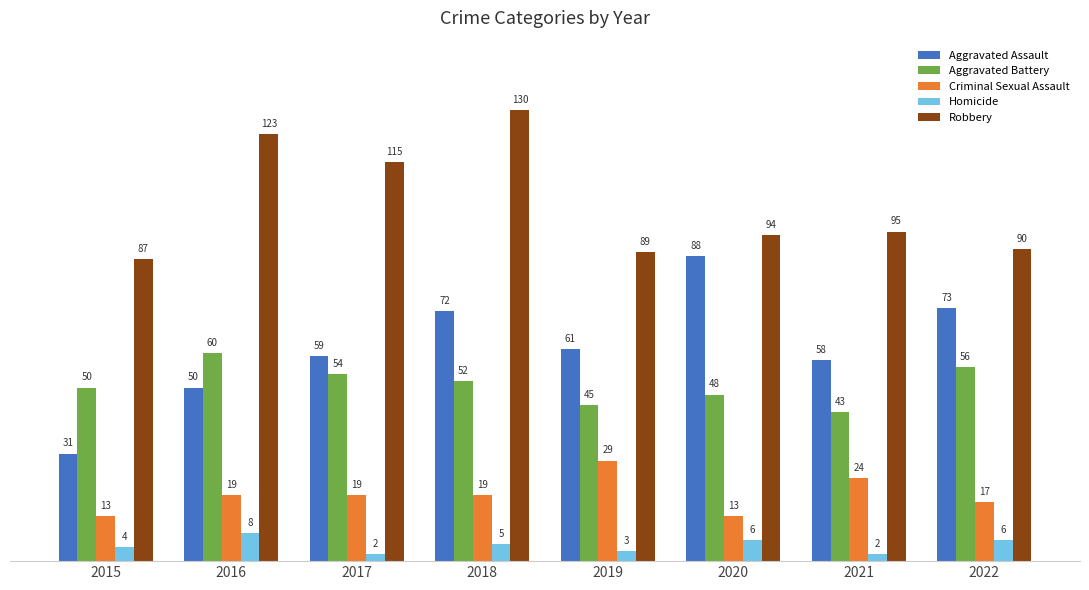

Count the number of categories in the chart.

8